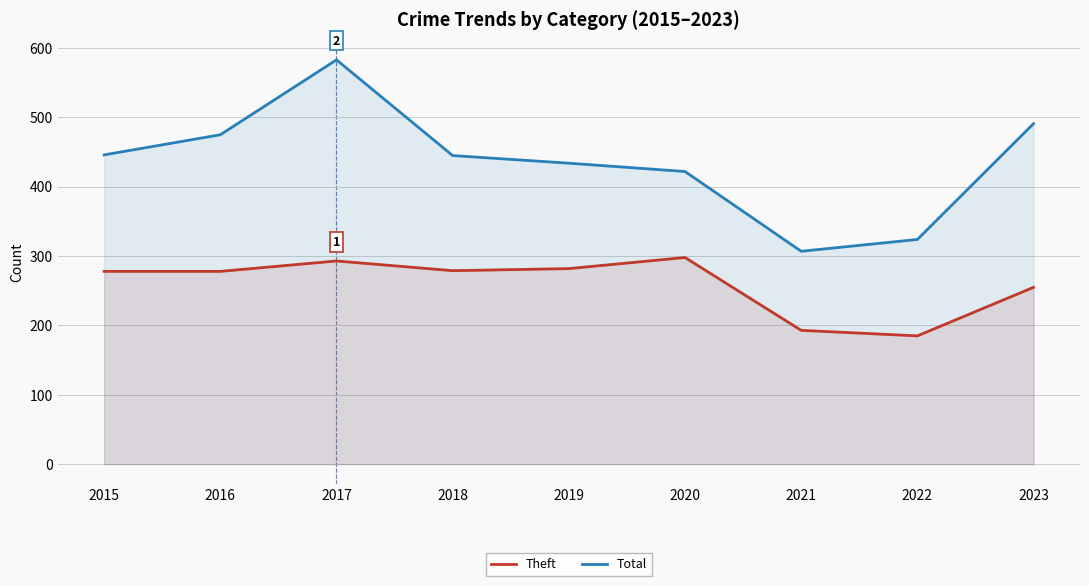

What is the difference between the highest and lowest values at 2016?

197